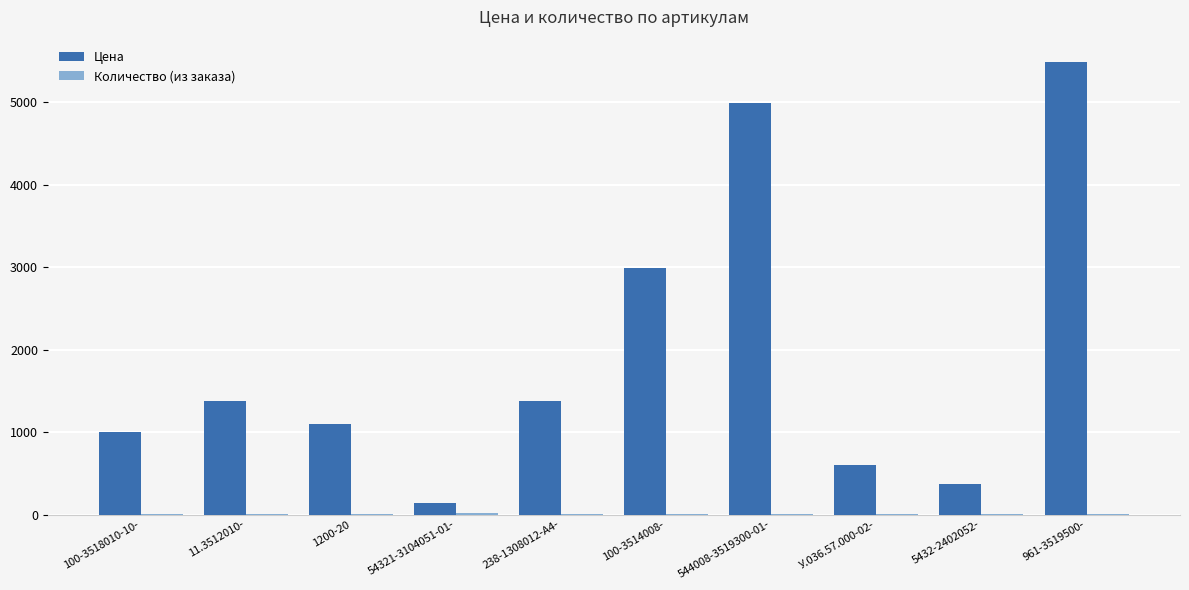

The value of Цена at 5432-2402052- is 576. True or false?

False